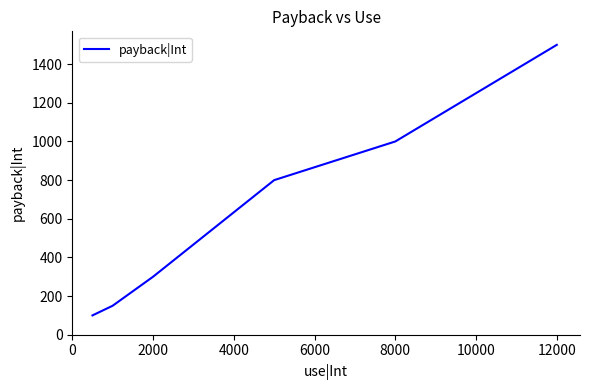

Reading left to right, list all the values displayed in this chart.

100	150	300	800	1000	1500